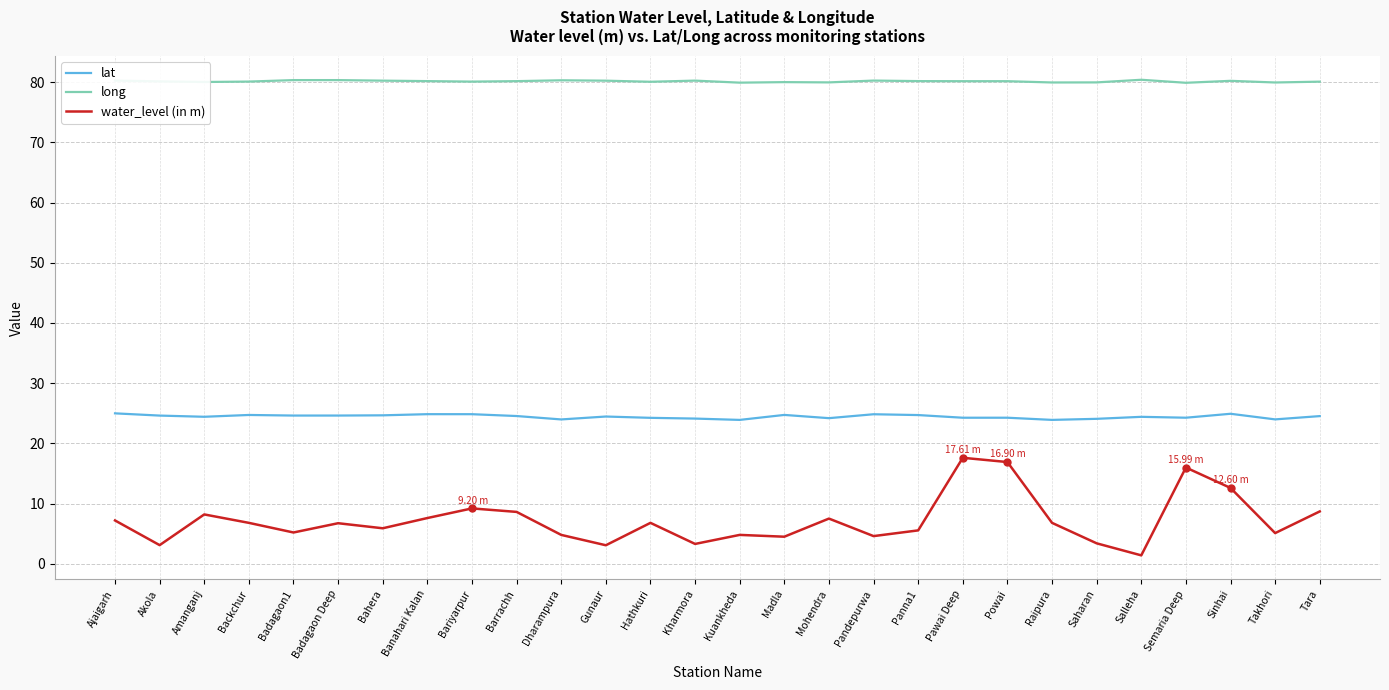

True or false: lat and long cross at least once.

False